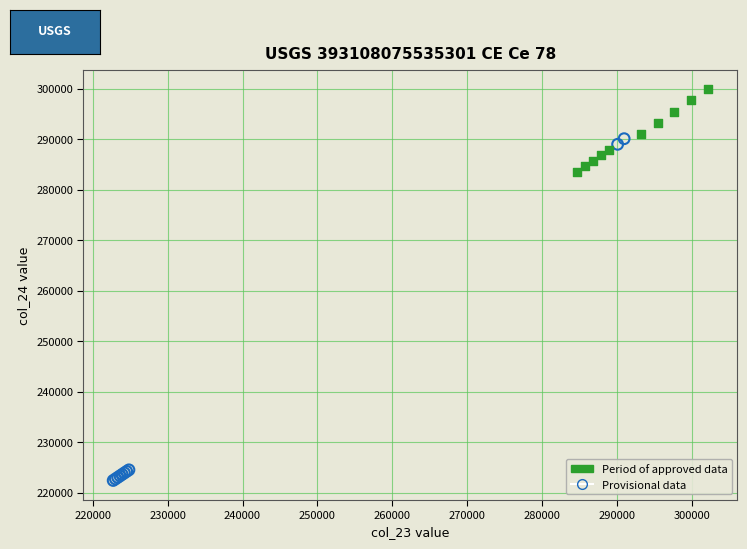

Which series has the largest Y range (max minus min)?

Provisional data